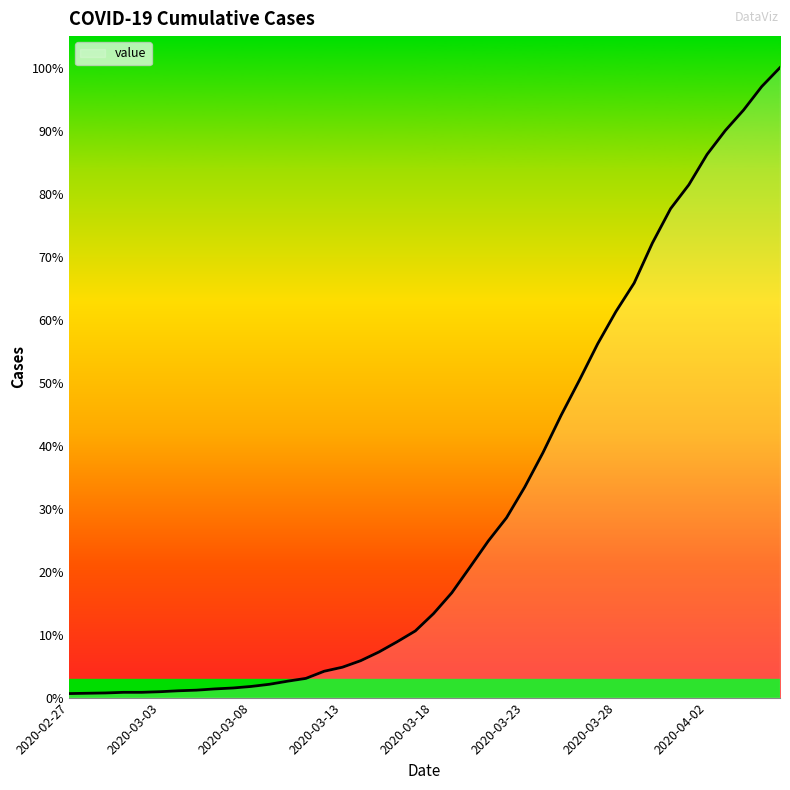

Does the chart display data point markers on the line(s)?

No